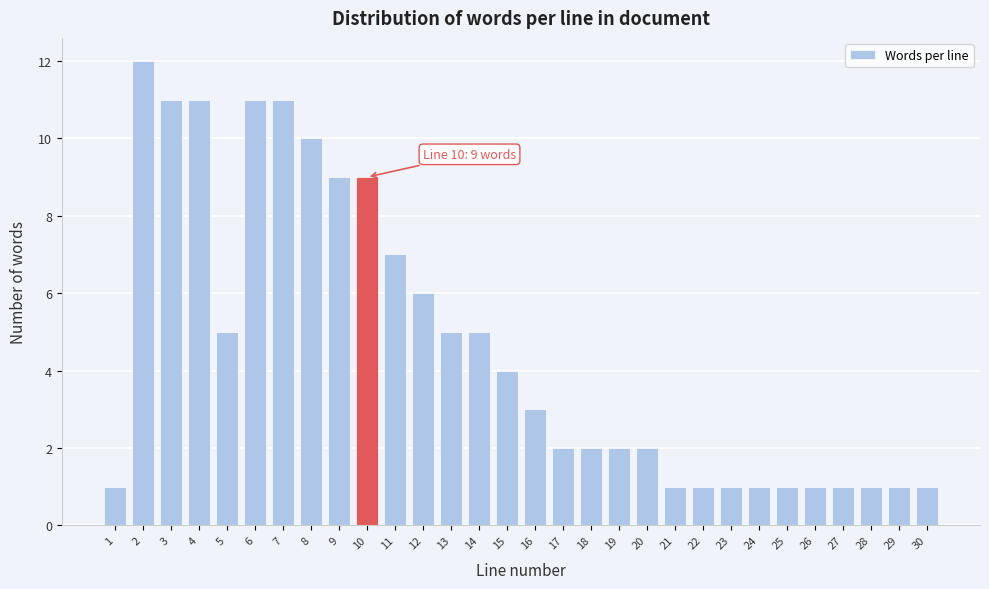

Reading left to right, what are all the values shown in this chart?

1=1	2=12	3=11	4=11	5=5	6=11	7=11	8=10	9=9	10=9	11=7	12=6	13=5	14=5	15=4	16=3	17=2	18=2	19=2	20=2	21=1	22=1	23=1	24=1	25=1	26=1	27=1	28=1	29=1	30=1